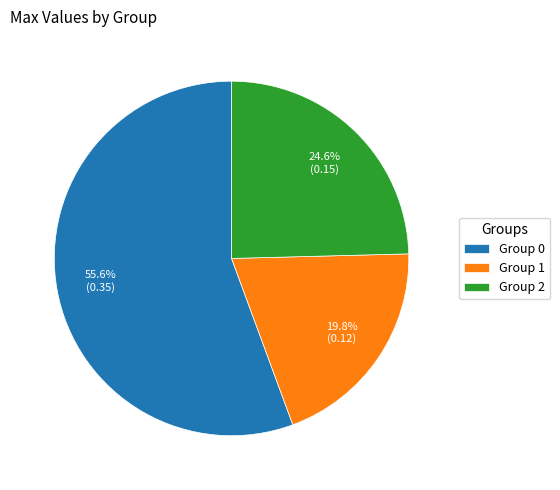

What portion of the pie excludes Group 2?

75.4%